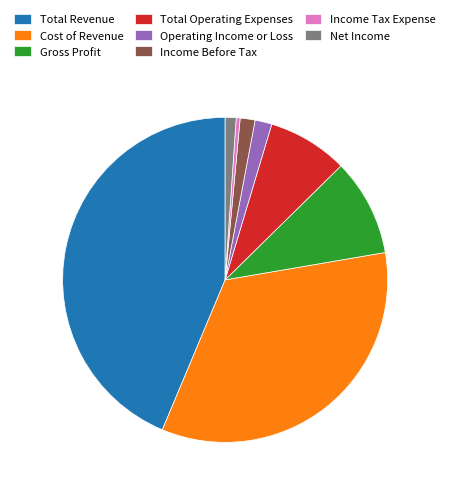

Combined, do Cost of Revenue and Income Tax Expense account for over 50%?

No